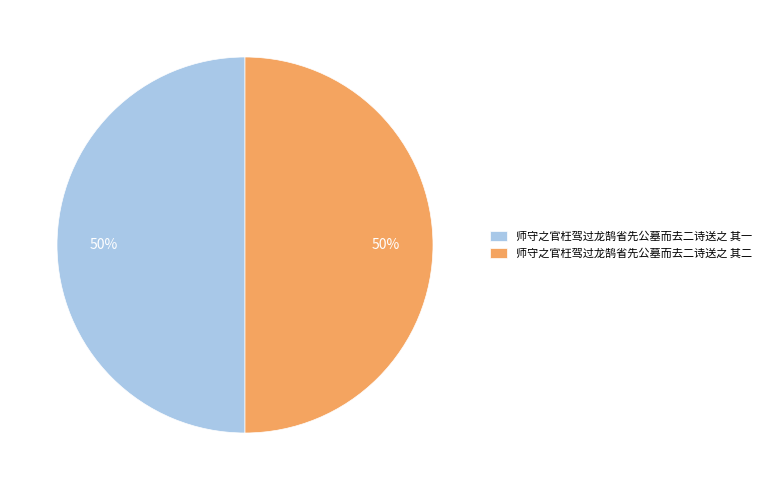

To the nearest percent, what is the combined percentage of 师守之官枉驾过龙鹄省先公墓而去二诗送之 其一 and 师守之官枉驾过龙鹄省先公墓而去二诗送之 其二?

100%